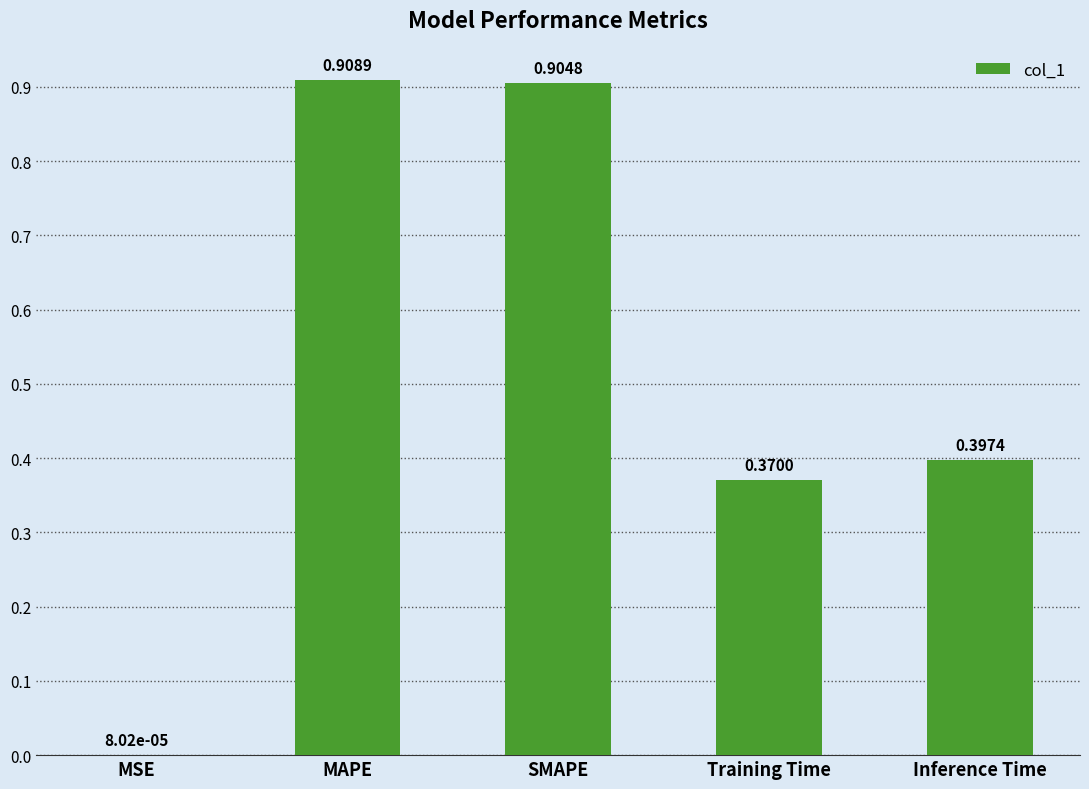

Where is the data nearest to the value 0?

MSE